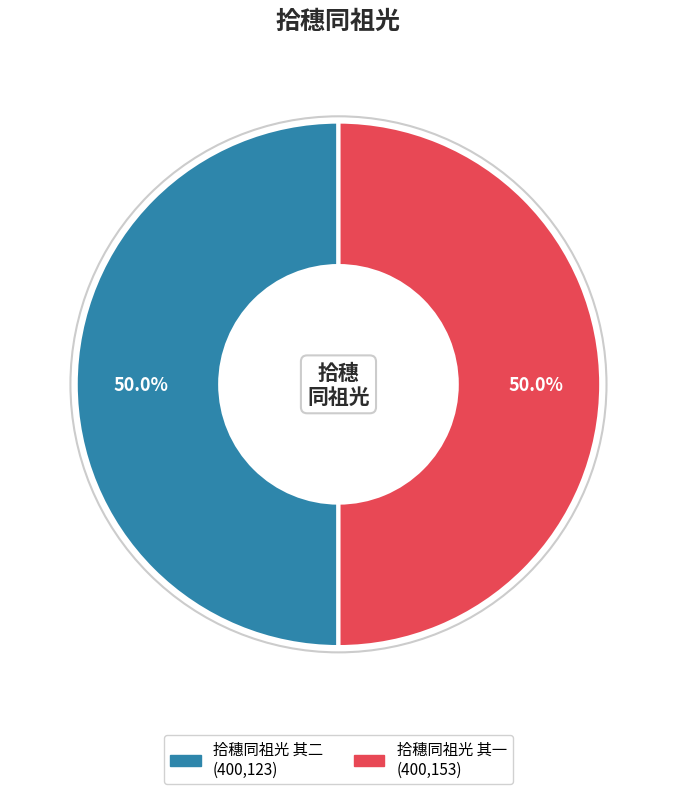

The 拾穗同祖光 其一 slice represents 50% of the pie. True or false?

True